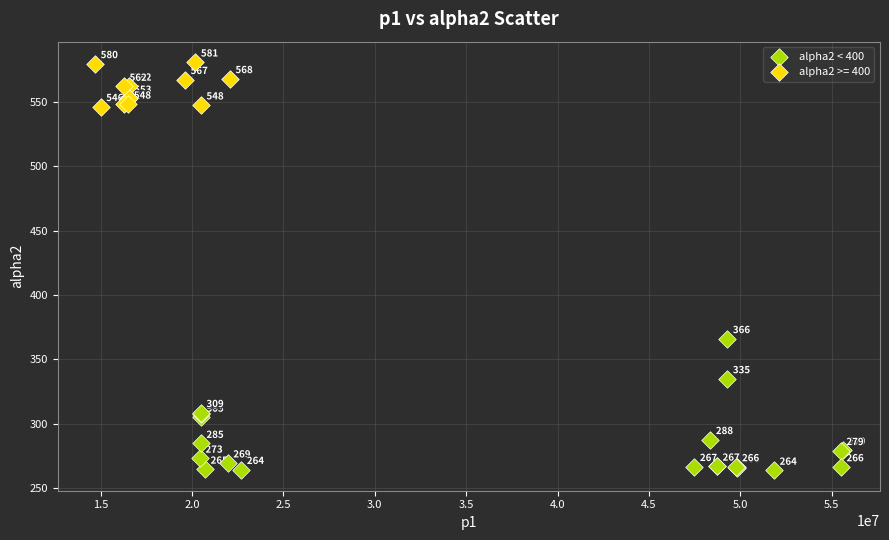

Which series has the largest Y range (max minus min)?

alpha2 < 400